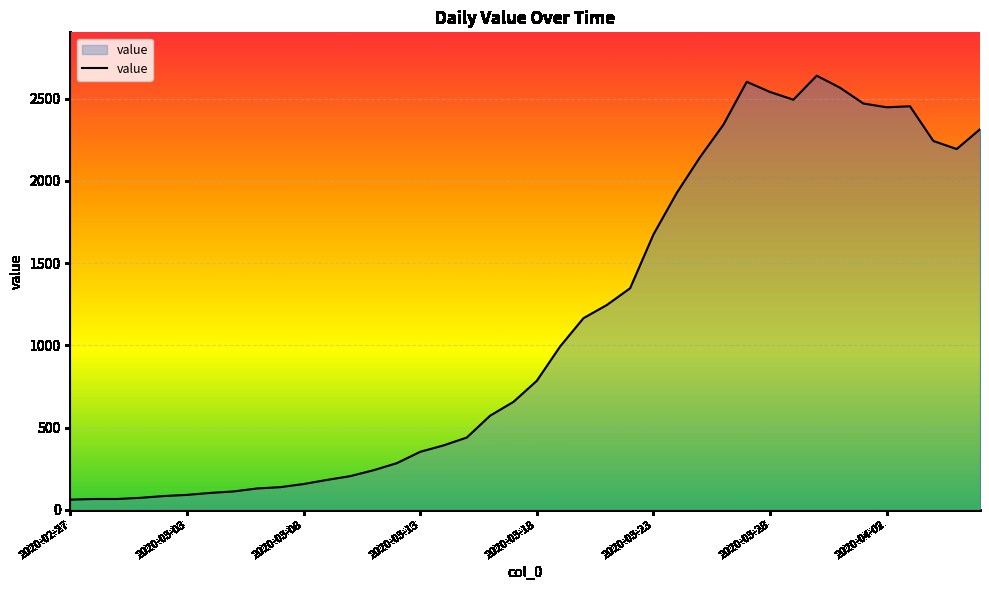

True or false: the data has more than 2 interior local peaks.

True